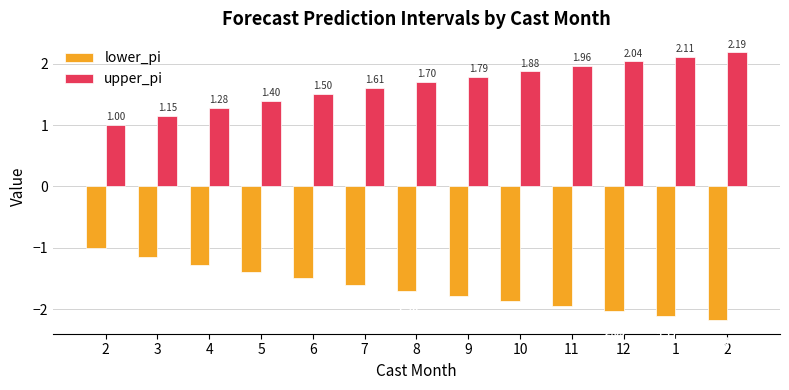

What is the difference between the lower_pi values at 2 and 8?

0.7